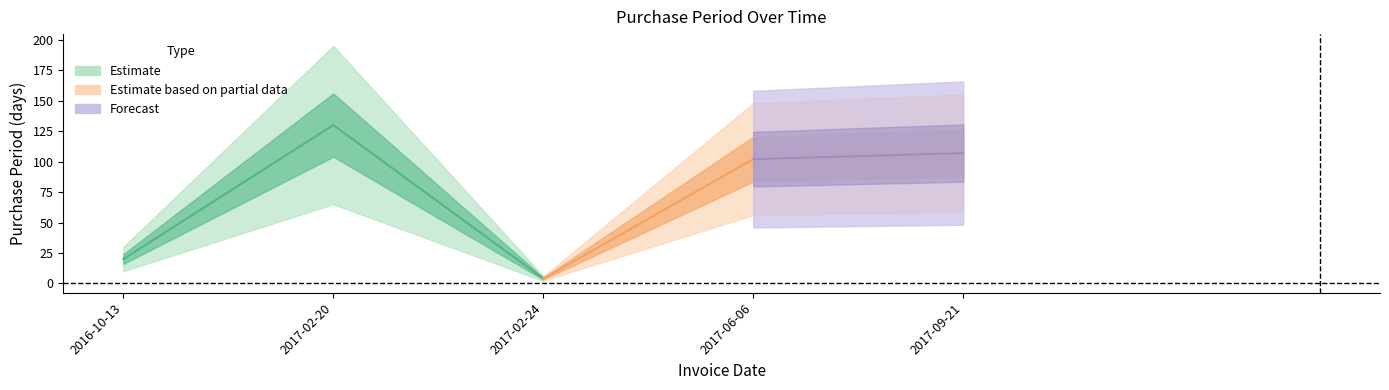

True or false: the data shows 4 at 2017-02-24.

True